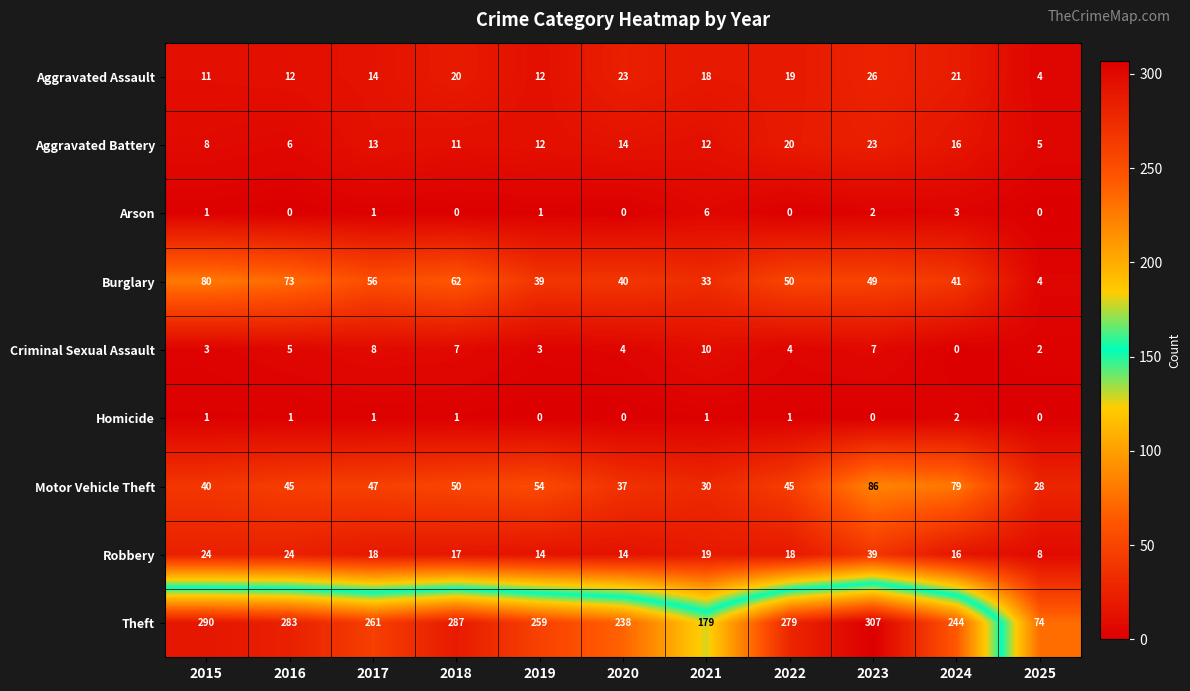

Which series has the largest total across all categories?

Theft